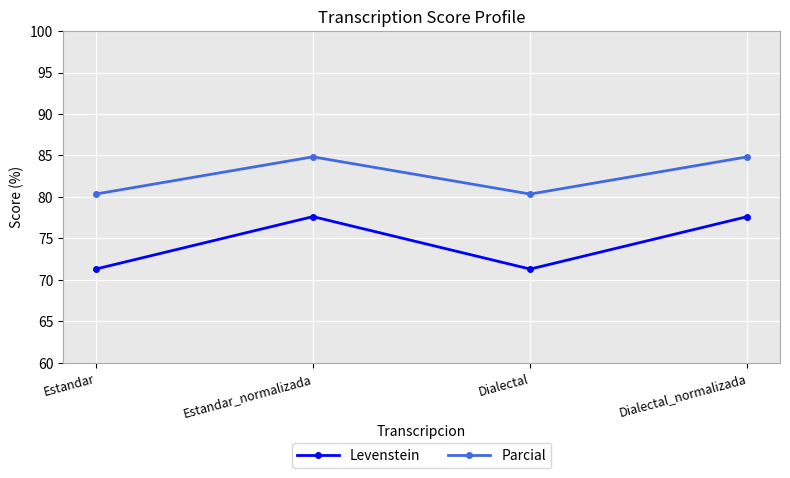

Count the number of data series in this chart.

2